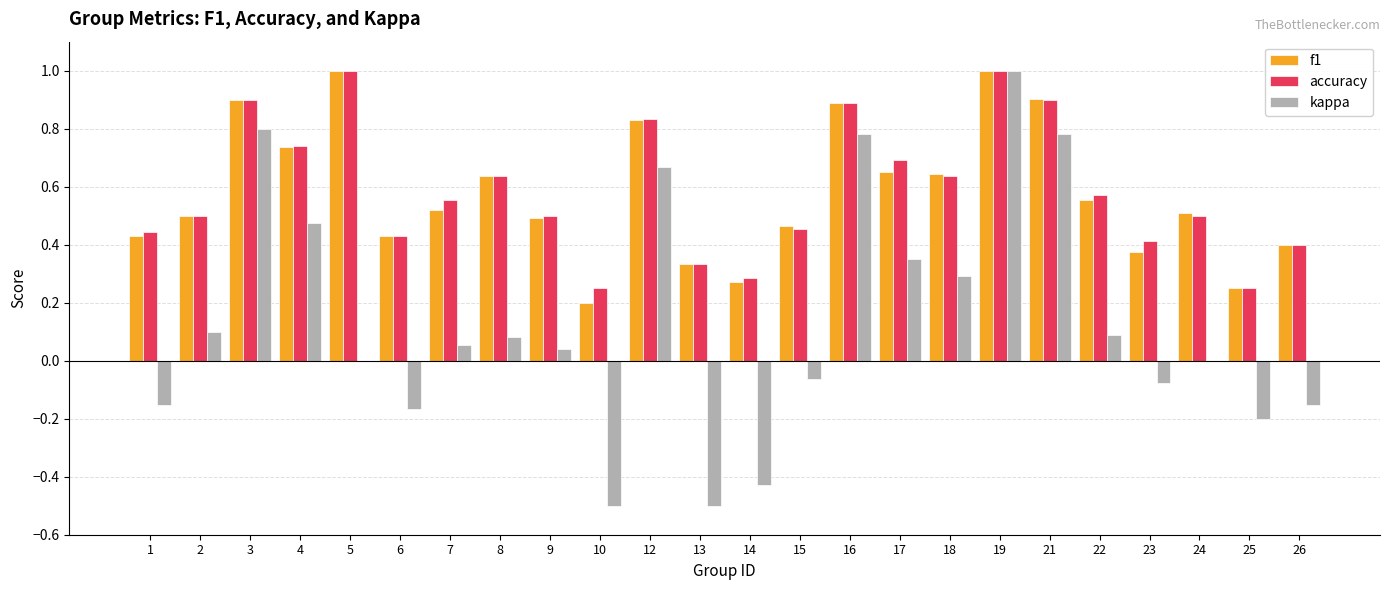

What is the total value across all series at 8?

1.4